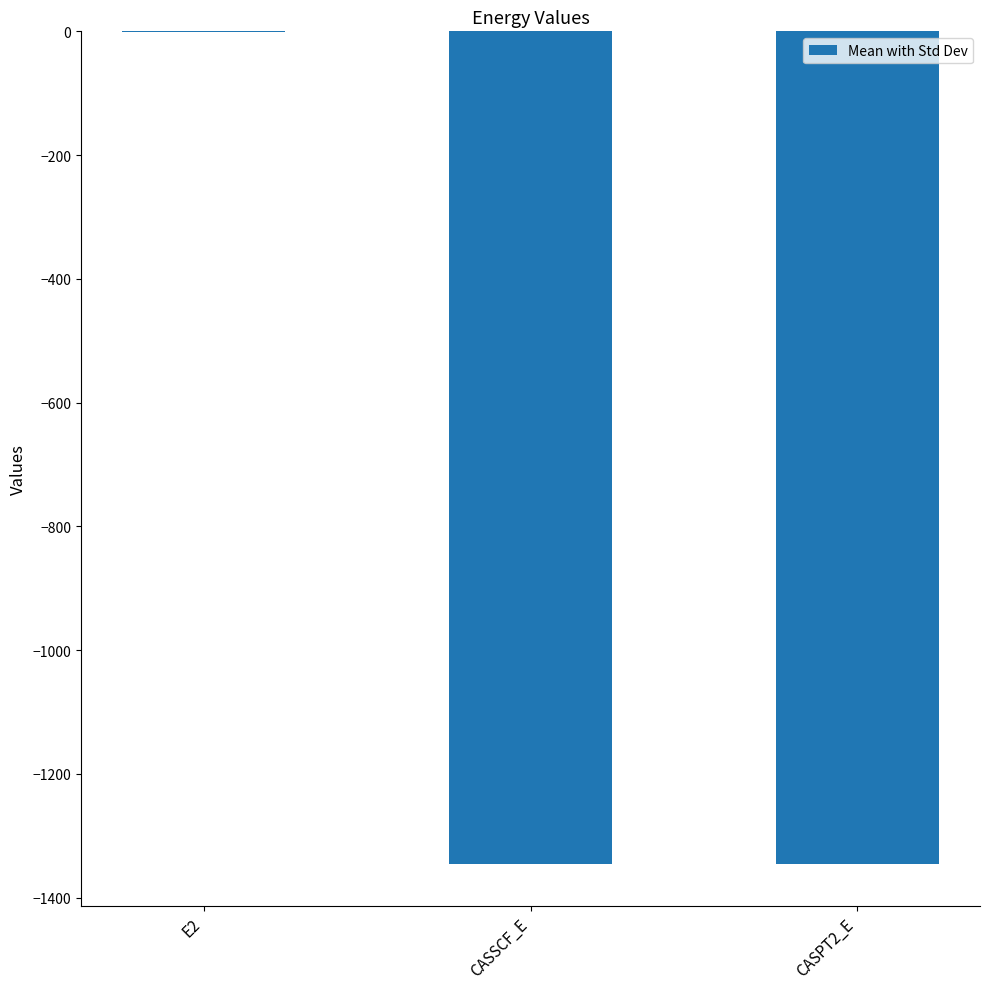

What is the maximum value shown in the chart?

-0.4